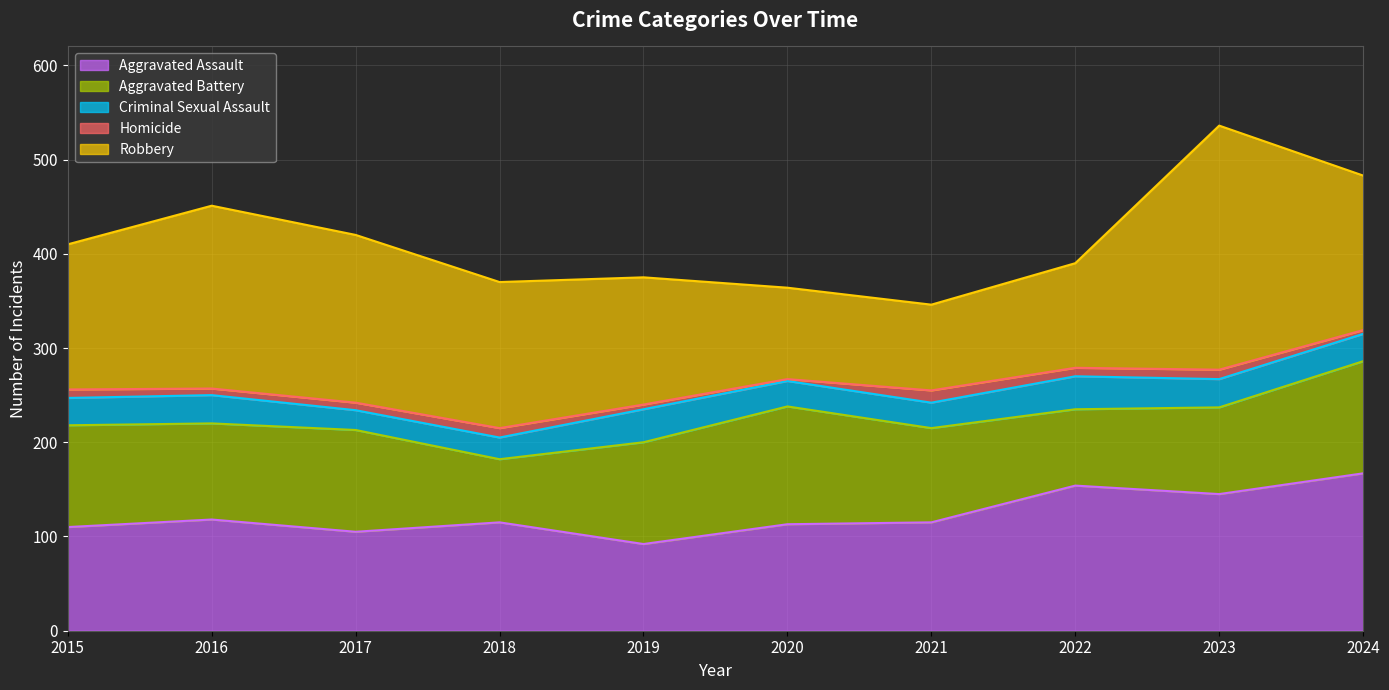

Which series has the largest total across all categories?

Robbery